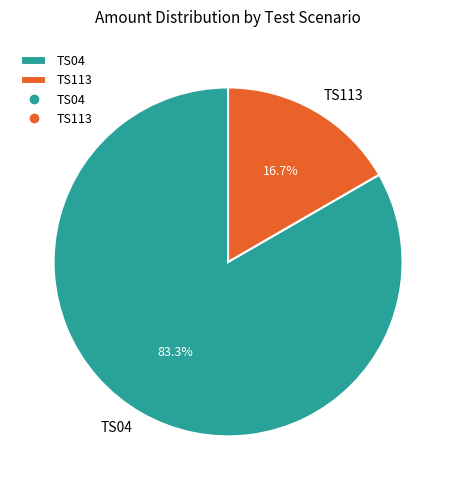

To the nearest percent, what portion does TS113 represent?

17%